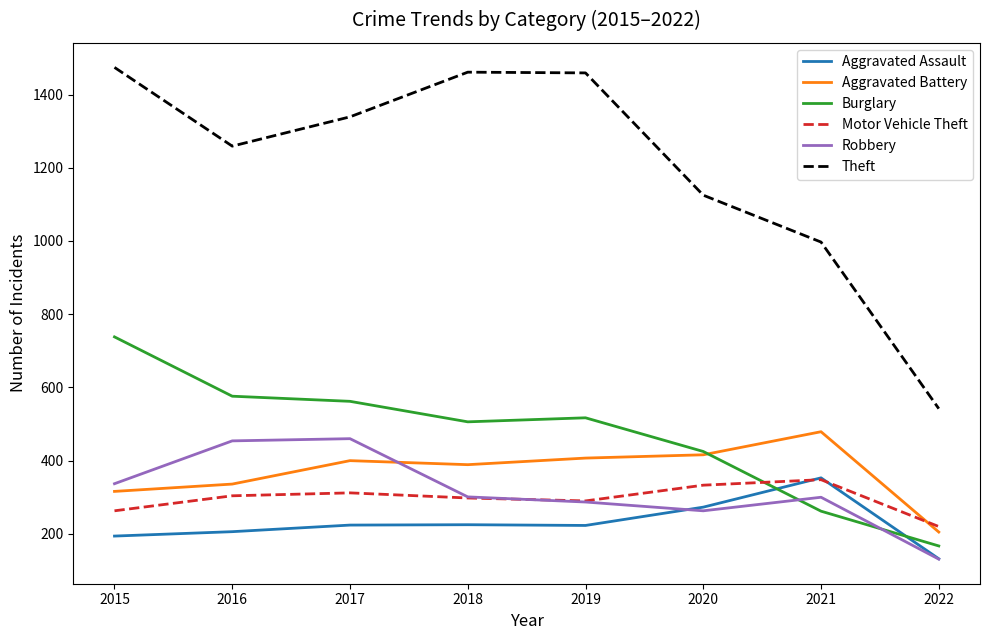

What is the difference between the second highest and second lowest values in the Aggravated Assault series?

79